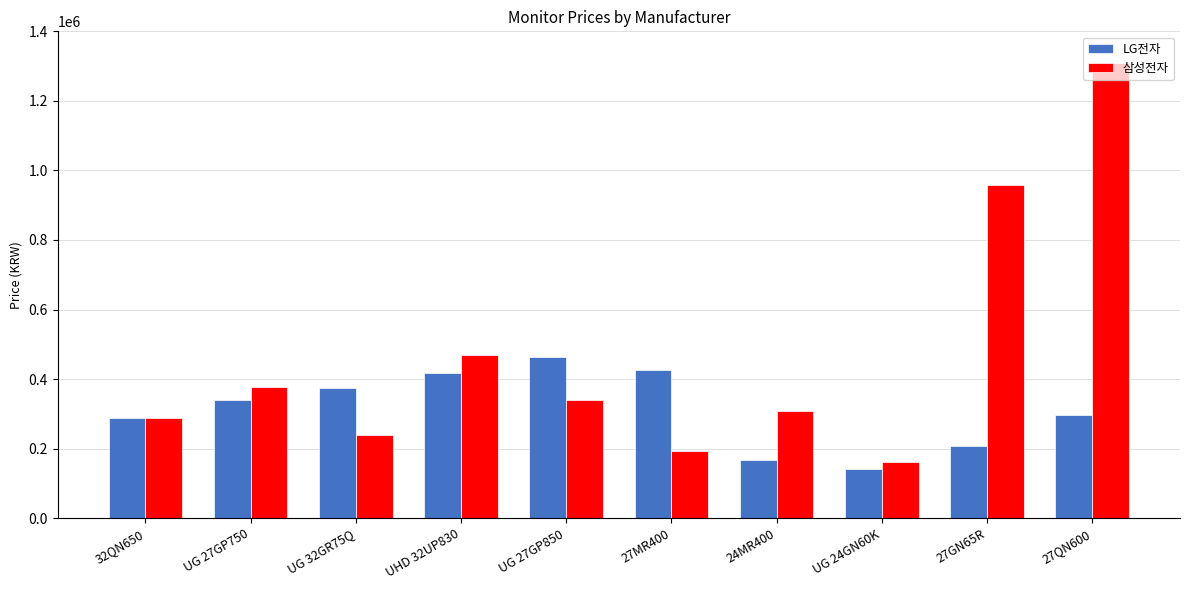

How many bars are there in total?

20